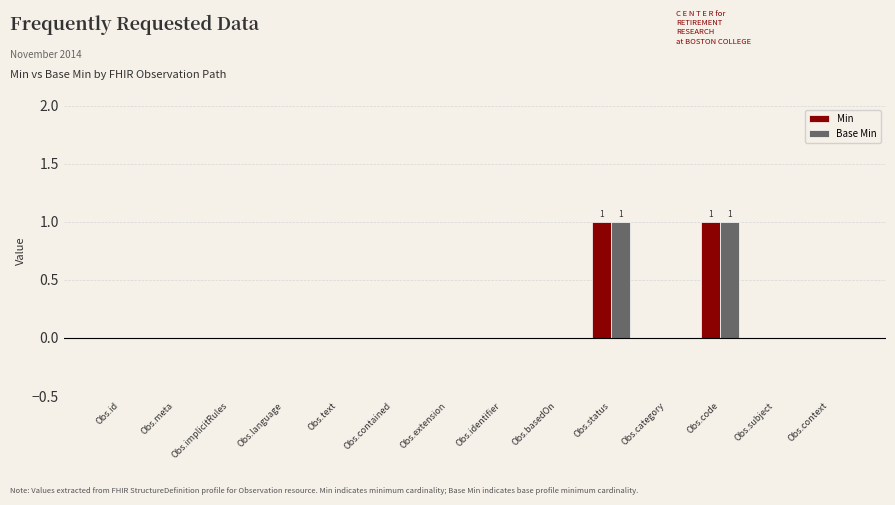

The Min series shows 0 at Obs.text. True or false?

True